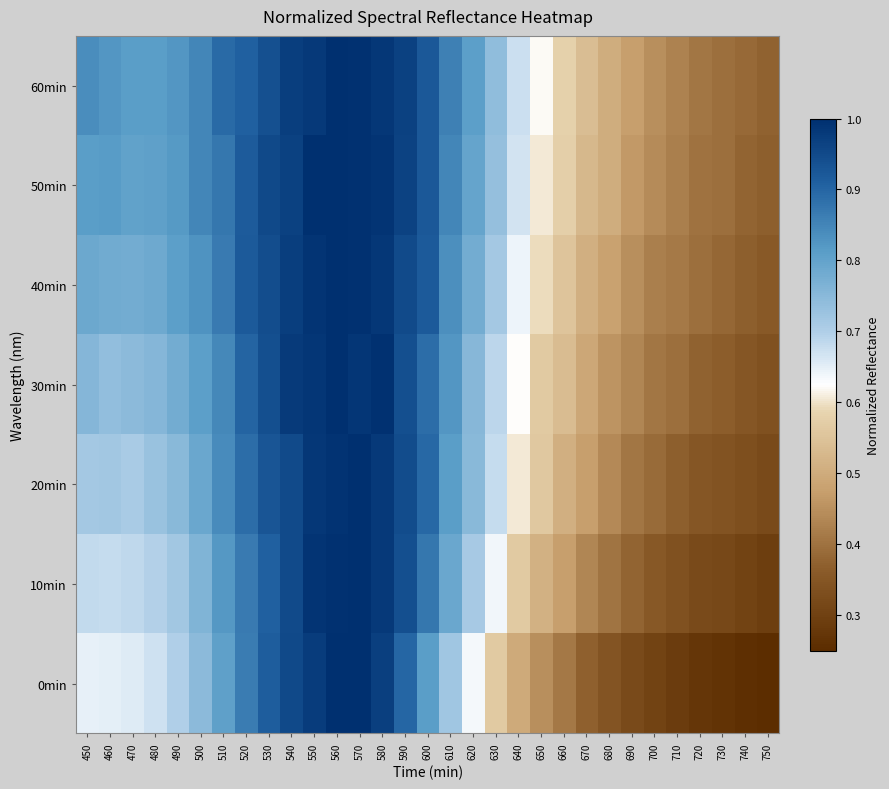

Reading left to right, extract all data points from this chart.

0min: 450=0.6	460=0.7	470=0.7	480=0.7	490=0.7	500=0.7	510=0.8	520=0.9	530=0.9	540=1.0	550=1.0	560=1.0	570=1.0	580=1.0	590=0.9	600=0.8	610=0.7	620=0.6	630=0.6	640=0.5	650=0.4	660=0.4	670=0.4	680=0.3	690=0.3	700=0.3	710=0.3	720=0.3	730=0.3	740=0.3	750=0.3
10min: 450=0.7	460=0.7	470=0.7	480=0.7	490=0.7	500=0.8	510=0.8	520=0.9	530=0.9	540=1.0	550=1.0	560=1.0	570=1.0	580=1.0	590=0.9	600=0.9	610=0.8	620=0.7	630=0.6	640=0.6	650=0.5	660=0.5	670=0.4	680=0.4	690=0.4	700=0.4	710=0.3	720=0.3	730=0.3	740=0.3	750=0.3
20min: 450=0.7	460=0.7	470=0.7	480=0.7	490=0.8	500=0.8	510=0.8	520=0.9	530=0.9	540=0.9	550=1.0	560=1.0	570=1.0	580=1.0	590=0.9	600=0.9	610=0.8	620=0.8	630=0.7	640=0.6	650=0.6	660=0.5	670=0.5	680=0.4	690=0.4	700=0.4	710=0.4	720=0.4	730=0.3	740=0.3	750=0.3
30min: 450=0.8	460=0.7	470=0.7	480=0.8	490=0.8	500=0.8	510=0.8	520=0.9	530=0.9	540=1.0	550=1.0	560=1.0	570=1.0	580=1.0	590=0.9	600=0.9	610=0.8	620=0.8	630=0.7	640=0.6	650=0.6	660=0.5	670=0.5	680=0.5	690=0.4	700=0.4	710=0.4	720=0.4	730=0.4	740=0.3	750=0.3
40min: 450=0.8	460=0.8	470=0.8	480=0.8	490=0.8	500=0.8	510=0.9	520=0.9	530=0.9	540=1.0	550=1.0	560=1.0	570=1.0	580=1.0	590=0.9	600=0.9	610=0.8	620=0.8	630=0.7	640=0.6	650=0.6	660=0.6	670=0.5	680=0.5	690=0.4	700=0.4	710=0.4	720=0.4	730=0.4	740=0.4	750=0.4
50min: 450=0.8	460=0.8	470=0.8	480=0.8	490=0.8	500=0.9	510=0.9	520=0.9	530=1.0	540=1.0	550=1.0	560=1.0	570=1.0	580=1.0	590=1.0	600=0.9	610=0.8	620=0.8	630=0.7	640=0.7	650=0.6	660=0.6	670=0.5	680=0.5	690=0.5	700=0.4	710=0.4	720=0.4	730=0.4	740=0.4	750=0.4
60min: 450=0.8	460=0.8	470=0.8	480=0.8	490=0.8	500=0.8	510=0.9	520=0.9	530=0.9	540=1.0	550=1.0	560=1.0	570=1.0	580=1.0	590=1.0	600=0.9	610=0.9	620=0.8	630=0.7	640=0.7	650=0.6	660=0.6	670=0.5	680=0.5	690=0.5	700=0.4	710=0.4	720=0.4	730=0.4	740=0.4	750=0.4